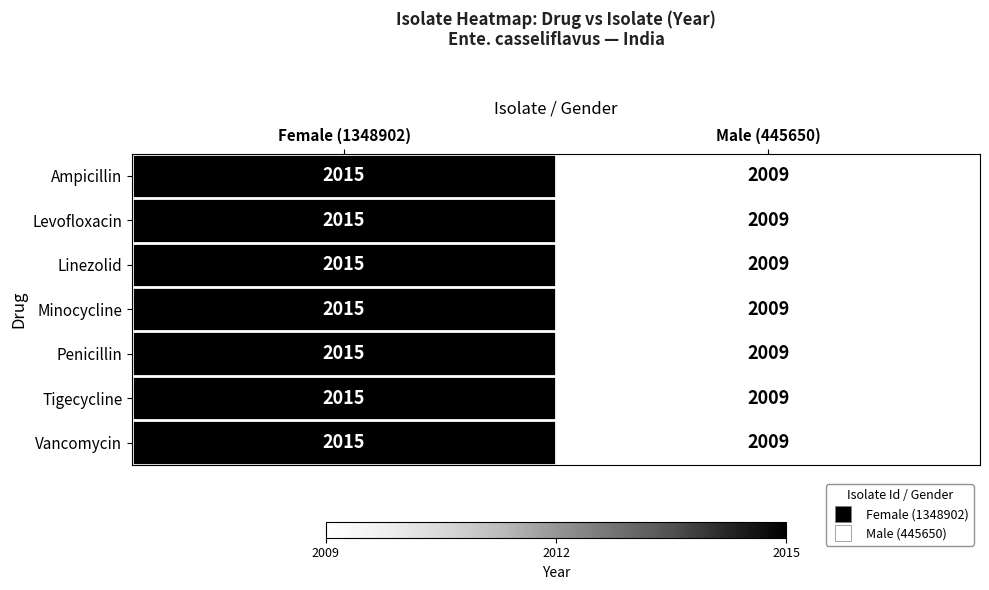

Reading left to right, what are all the values shown in this chart?

Ampicillin: 2015	2009
Levofloxacin: 2015	2009
Linezolid: 2015	2009
Minocycline: 2015	2009
Penicillin: 2015	2009
Tigecycline: 2015	2009
Vancomycin: 2015	2009